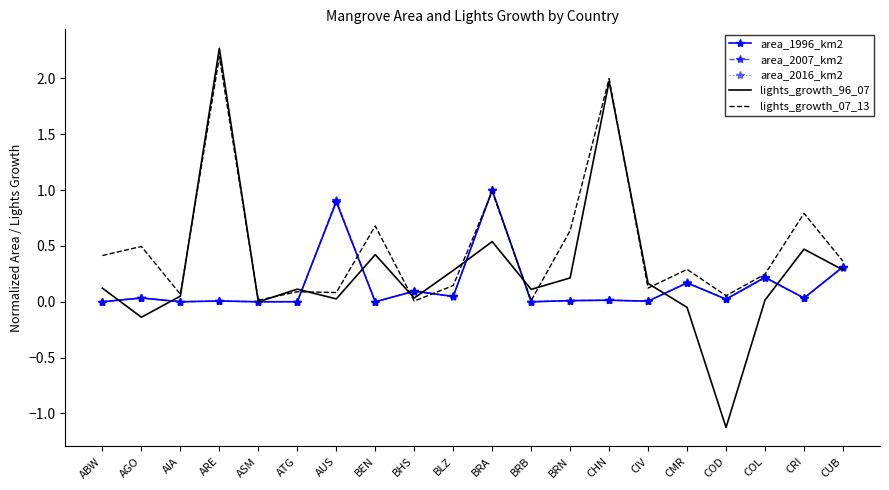

What is the smallest value displayed?

-1.1